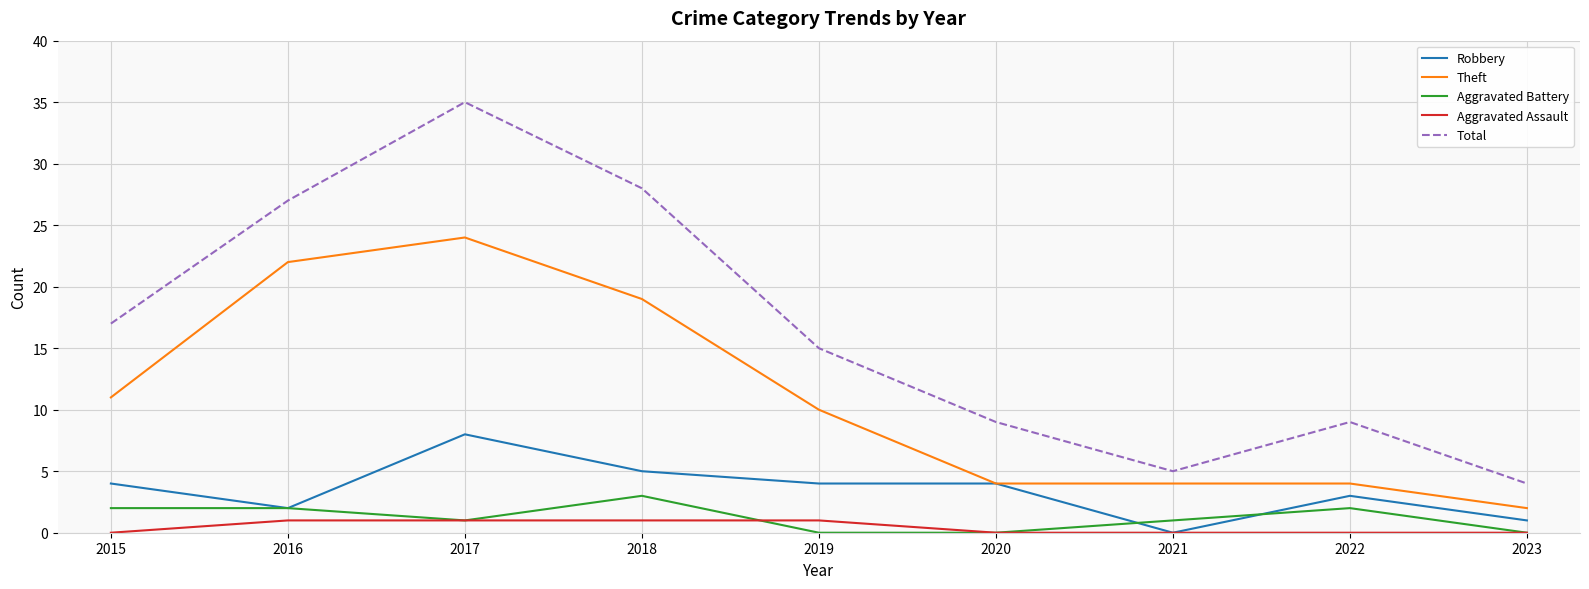

What is the highest value of the Aggravated Assault series?

1